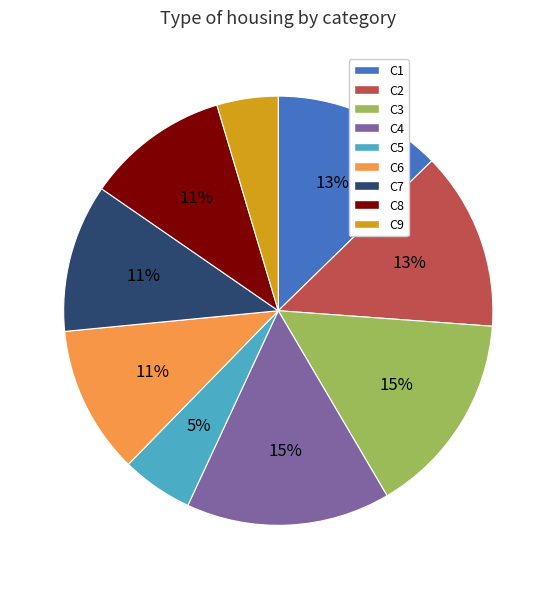

True or false: C9 accounts for 5% of the total.

True